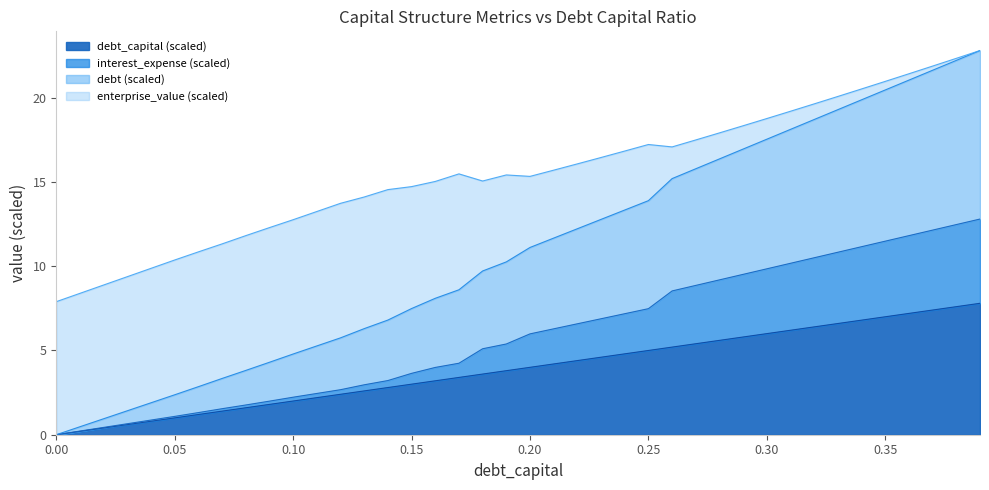

Which category has the highest value in the debt series?

0.39